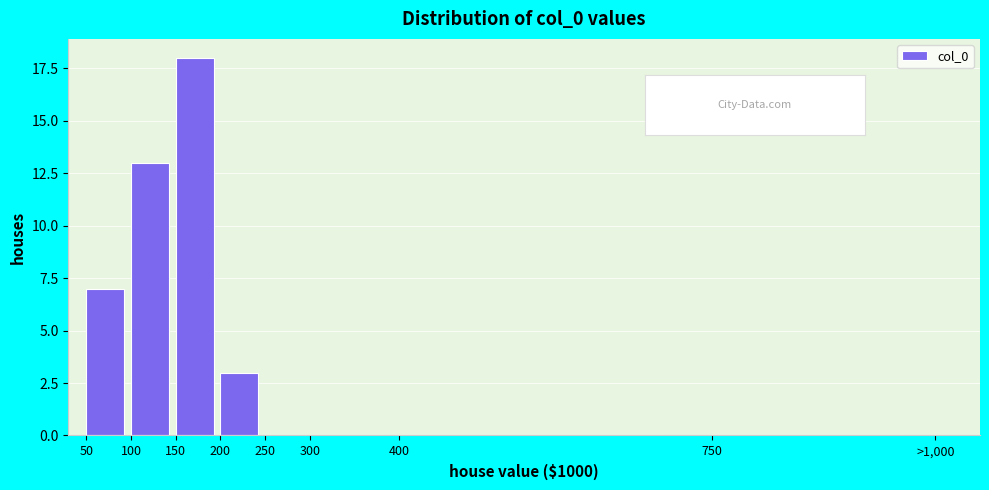

Reading left to right, transcribe all the data shown in this chart.

50=7	100=13	150=18	200=3	250=0	300=0	400=0	750=0